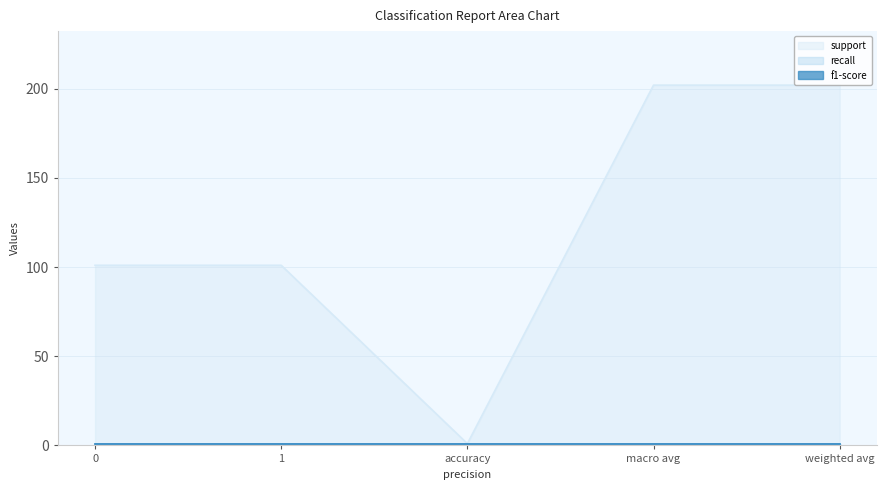

At macro avg, list the series in order from largest to smallest.

support, recall, f1-score